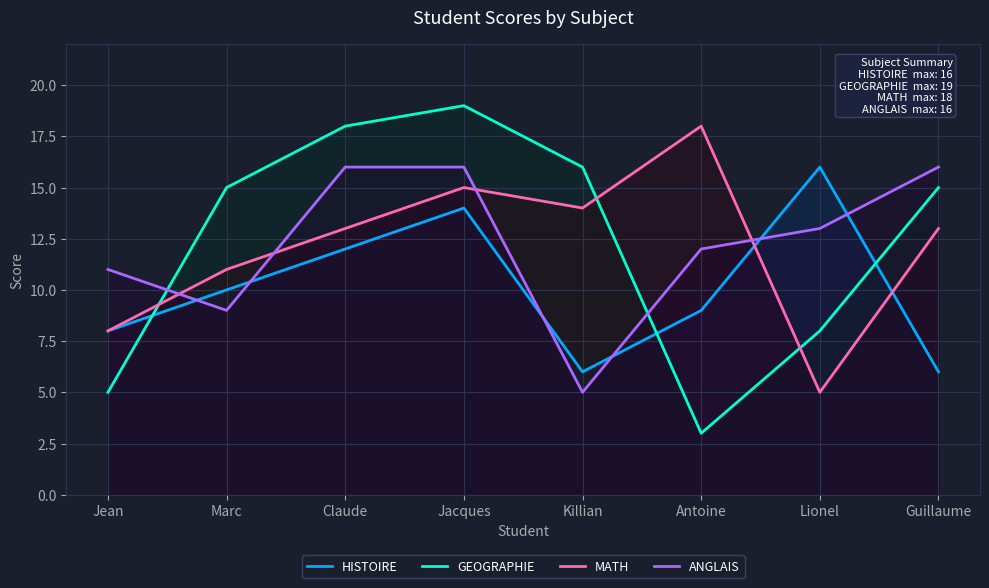

What is the average value of the MATH series?

12